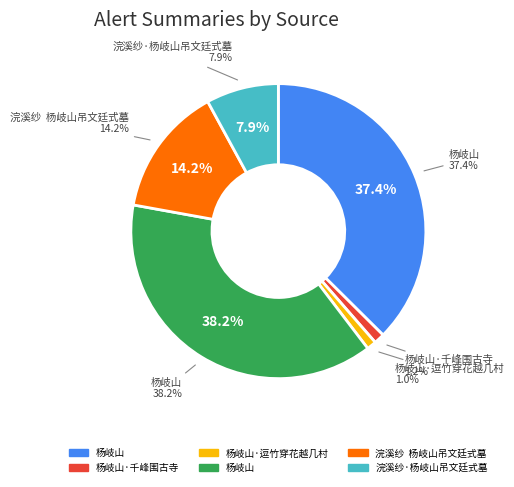

Count the number of slices in the pie.

6